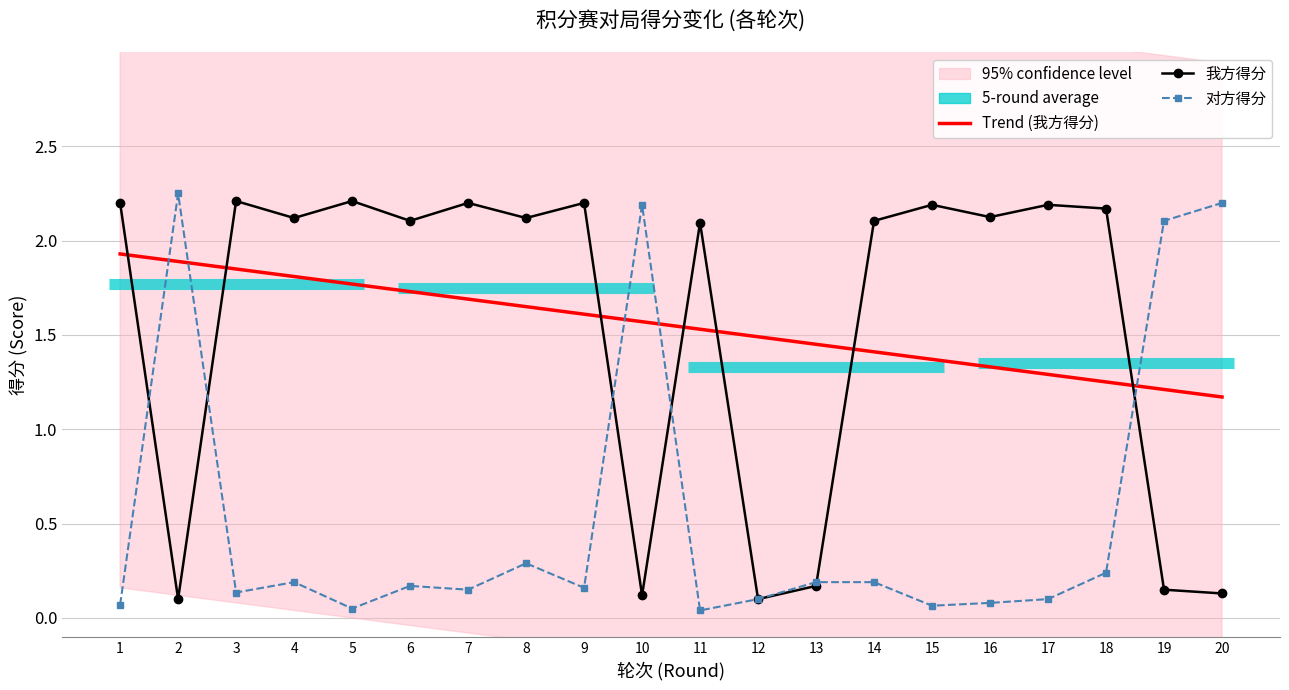

Is this an area chart (filled region under the line)?

No